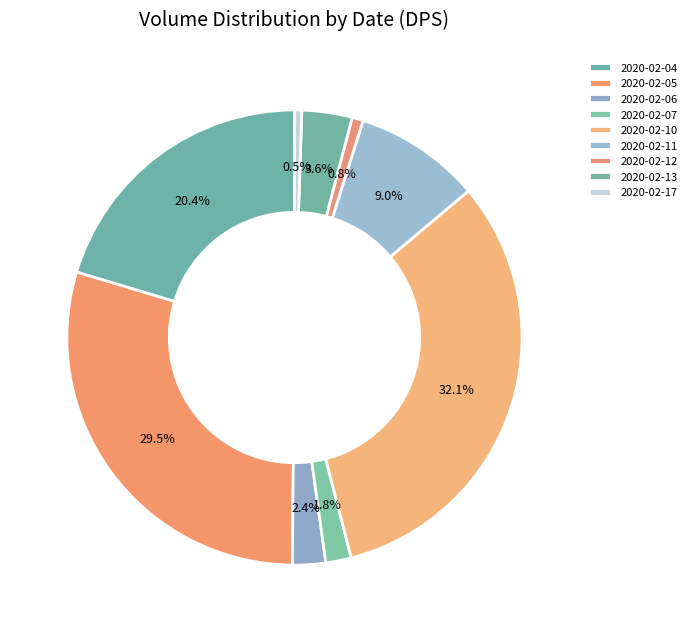

To the nearest percent, what percentage of the pie is 2020-02-04?

20%